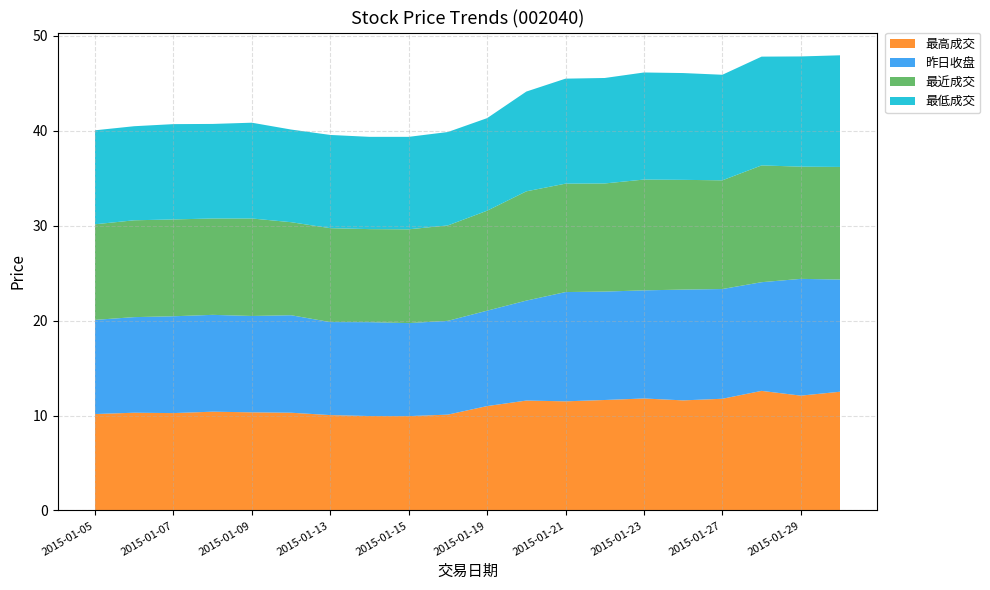

Reading left to right, what are all the values shown in this chart?

最高成交: 10.2	10.3	10.3	10.4	10.3	10.3	10.1	9.9	9.9	10.1	11.0	11.6	11.5	11.6	11.8	11.6	11.8	12.6	12.1	12.5
昨日收盘: 9.9	10.1	10.2	10.2	10.2	10.3	9.8	9.9	9.8	9.9	10.1	10.5	11.5	11.4	11.4	11.7	11.6	11.4	12.3	11.8
最近成交: 10.1	10.2	10.2	10.2	10.3	9.8	9.9	9.8	9.9	10.1	10.5	11.5	11.4	11.4	11.7	11.6	11.4	12.3	11.8	11.9
最低成交: 9.9	9.9	10.0	10.0	10.1	9.8	9.8	9.7	9.7	9.8	9.8	10.5	11.1	11.1	11.3	11.2	11.1	11.5	11.6	11.8